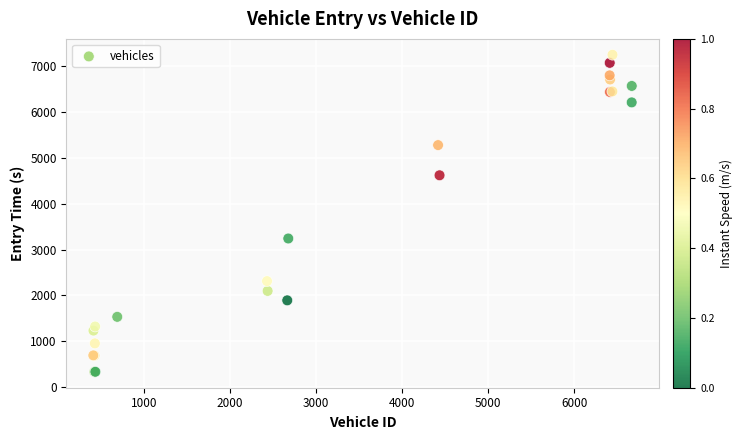

What Y value in the scatter plot is closest to 3793?

3244.1